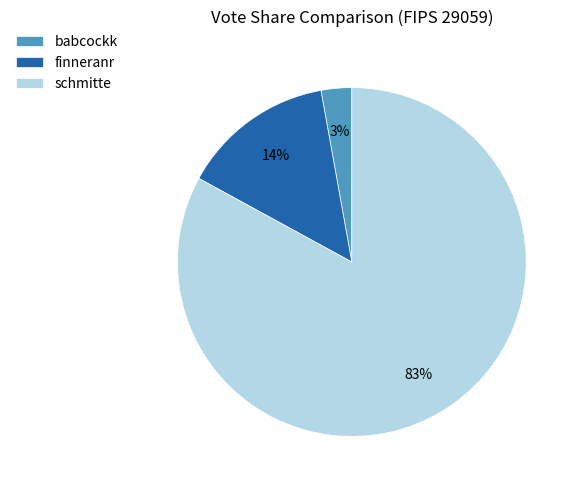

What percentage is the schmitte slice, to the nearest percent?

83%